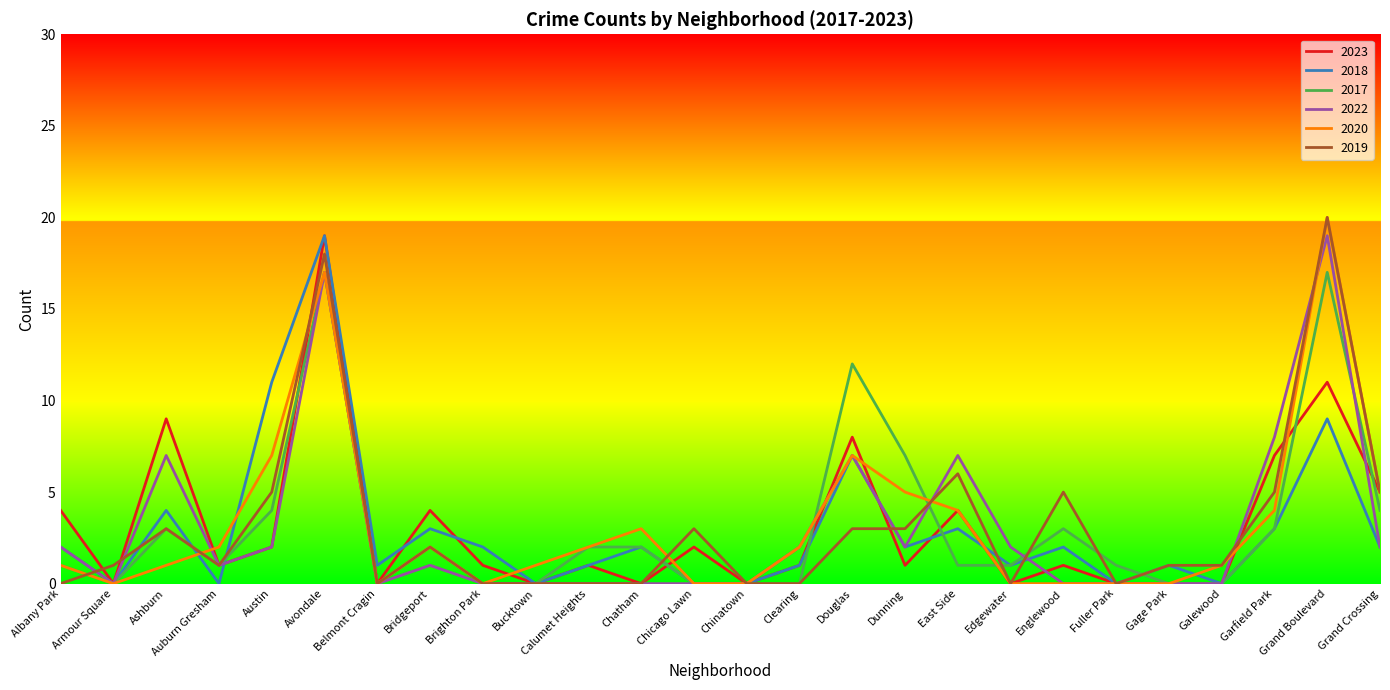

What is the total value across all series at Albany Park?

10